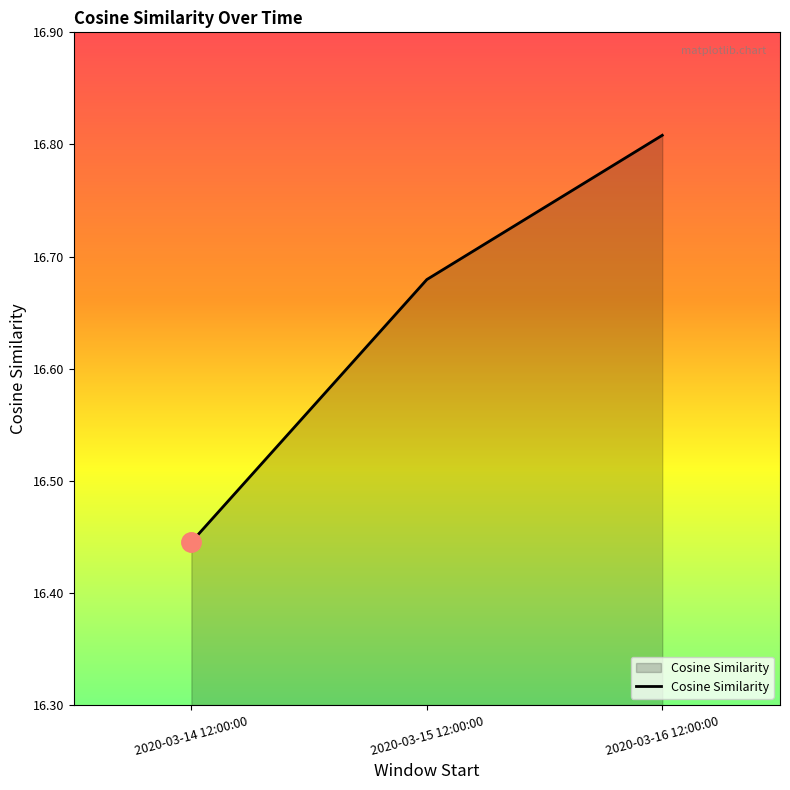

Which label corresponds to the smallest value in the chart?

2020-03-14 12:00:00